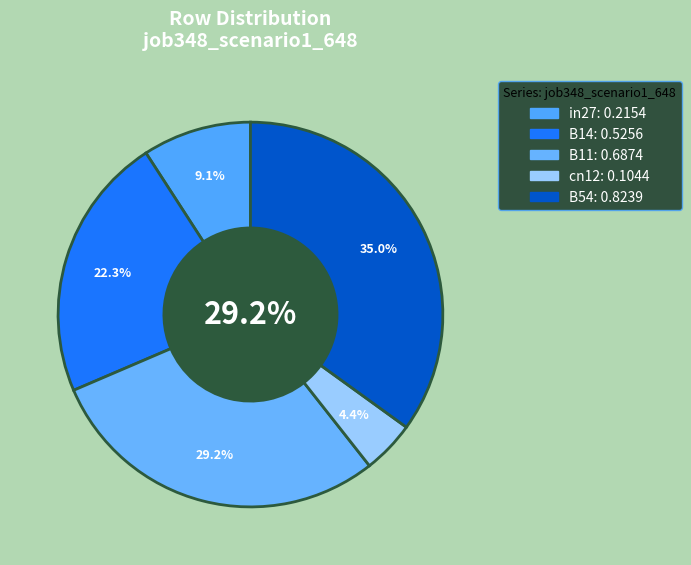

To the nearest percent, what is the combined percentage of in27 and B54?

44%